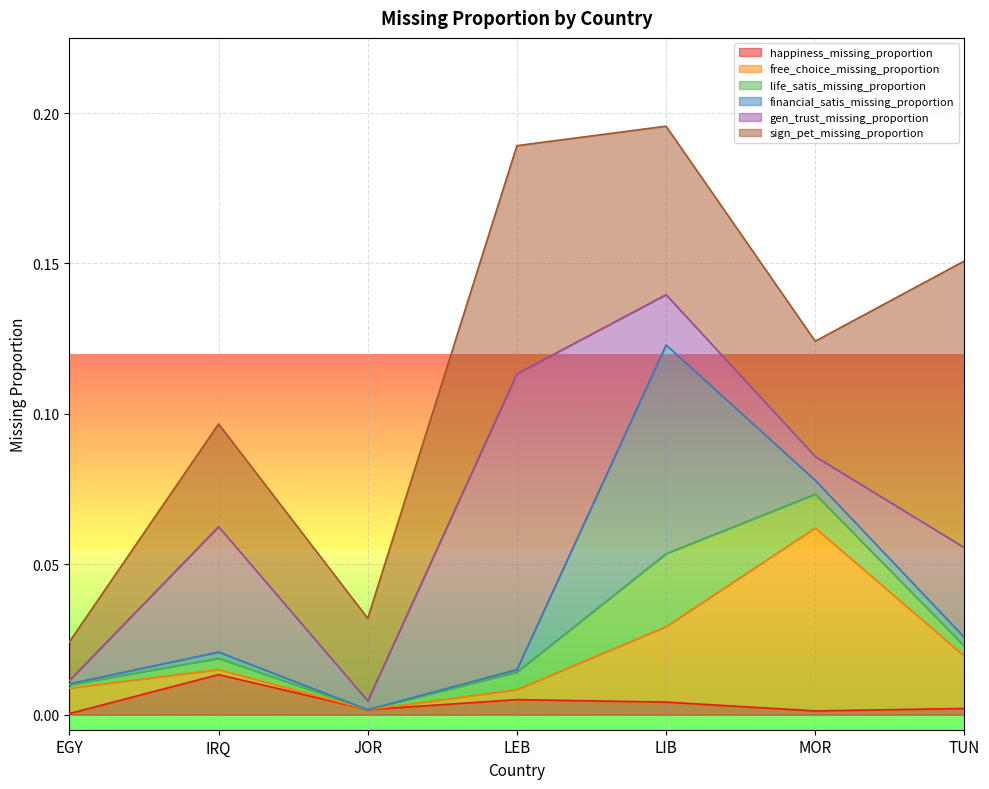

True or false: happiness_missing_proportion has a value of 0.0 at TUN.

False